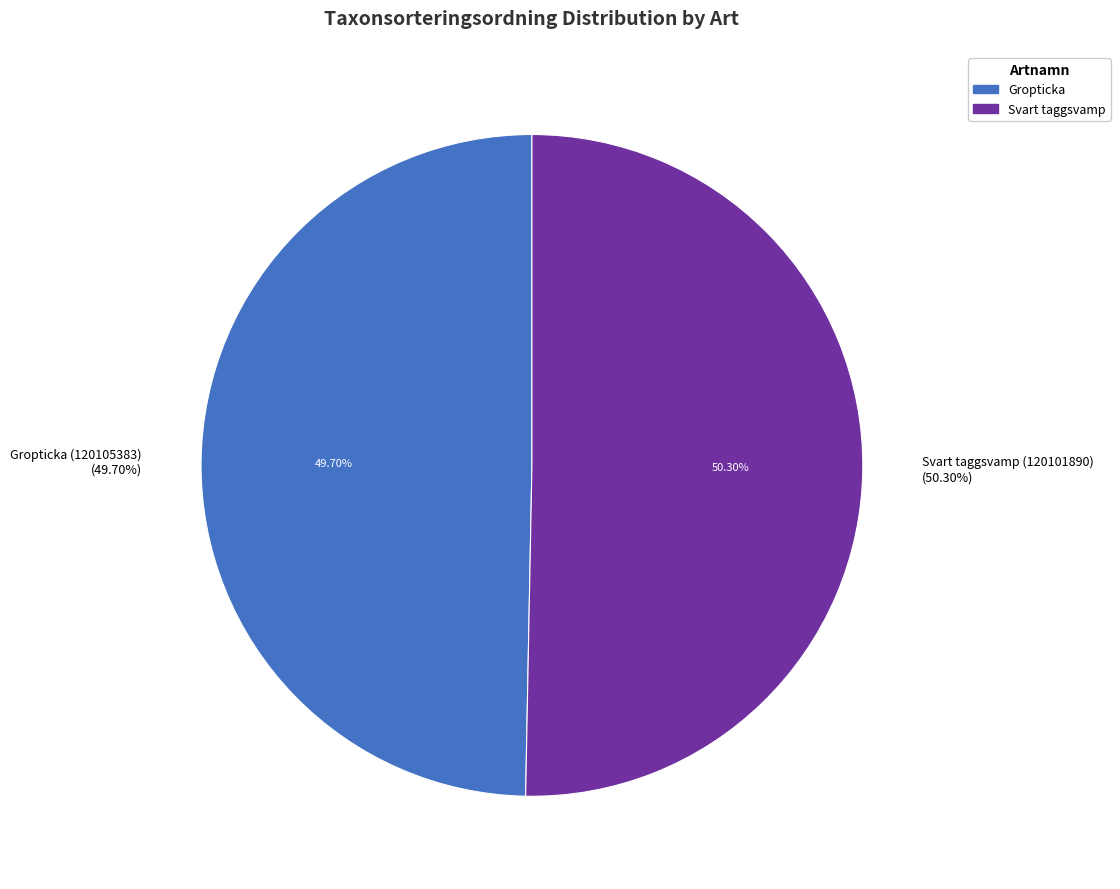

To the nearest percent, what portion does Gropticka (120105383) represent?

50%